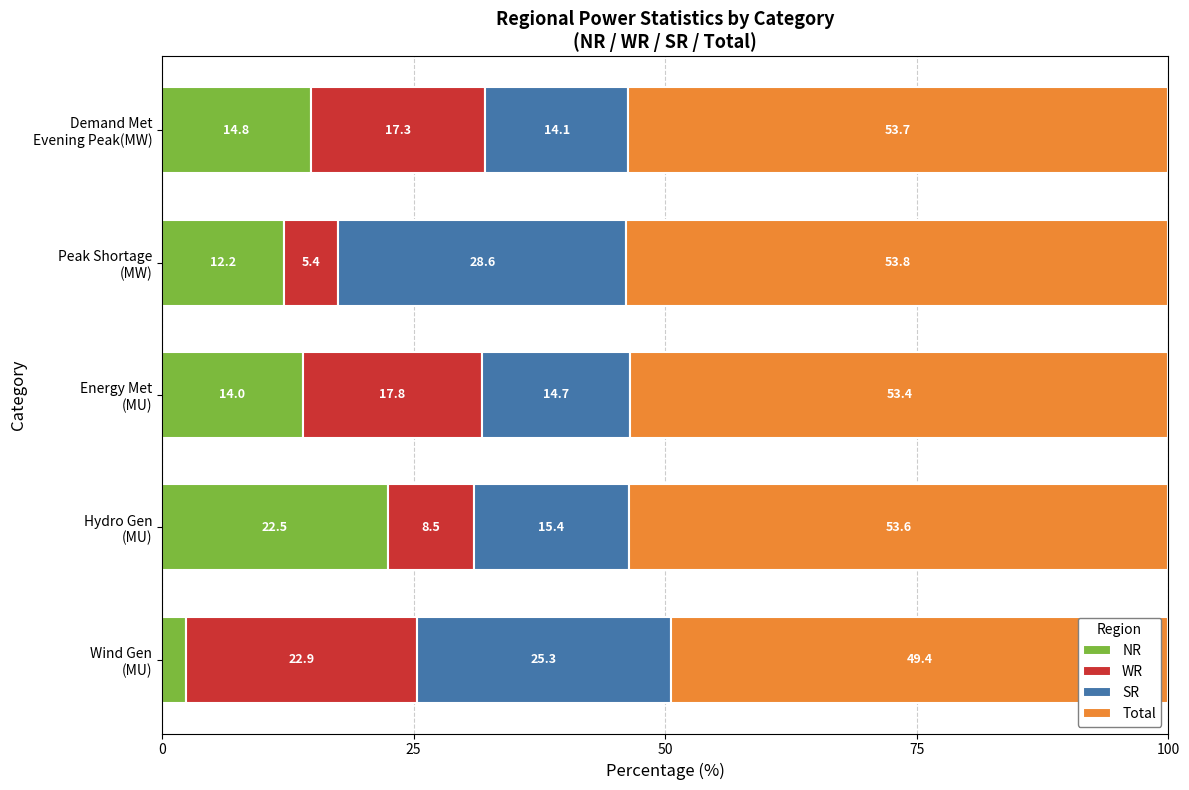

What is the sum of all NR values?

65.9